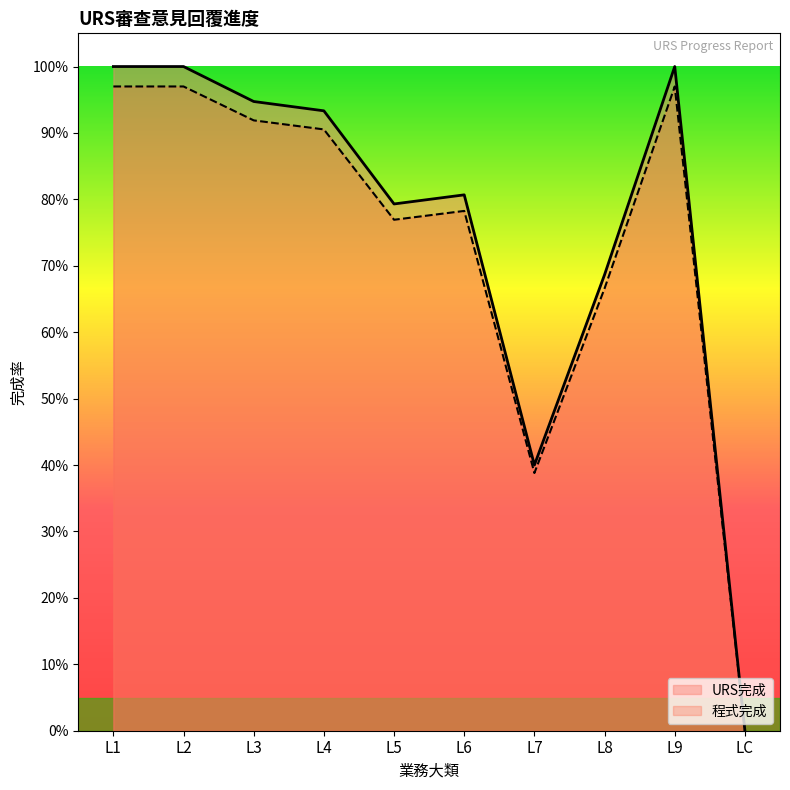

Reading left to right, extract all data points from this chart.

URS完成: 1.0	1.0	0.9	0.9	0.8	0.8	0.4	0.7	1.0	0.0
程式完成: 1.0	1.0	0.9	0.9	0.8	0.8	0.4	0.7	1.0	0.0